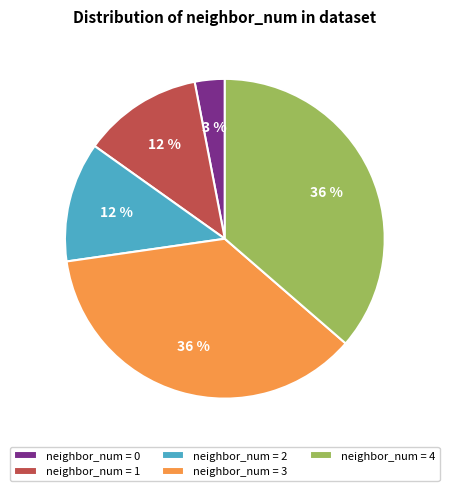

True or false: neighbor_num = 4 accounts for 23% of the total.

False